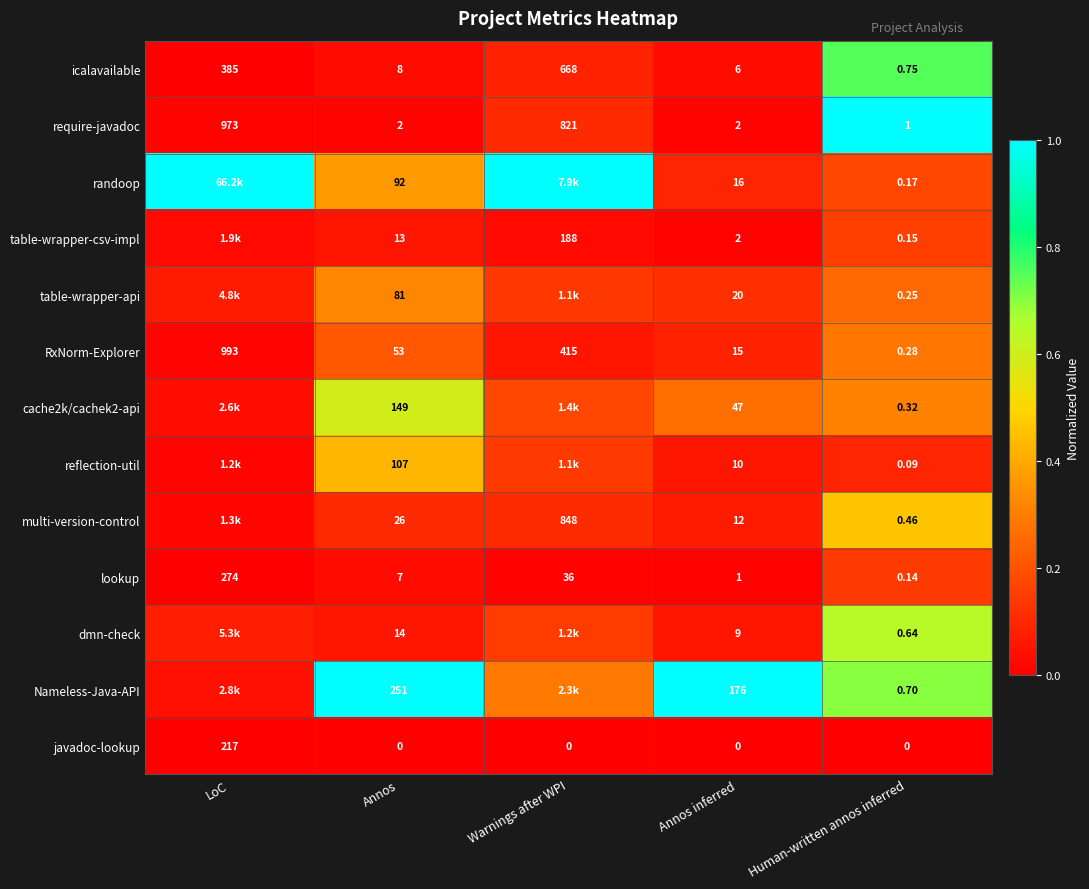

Which category has the highest value across all series?

Human-written annos inferred